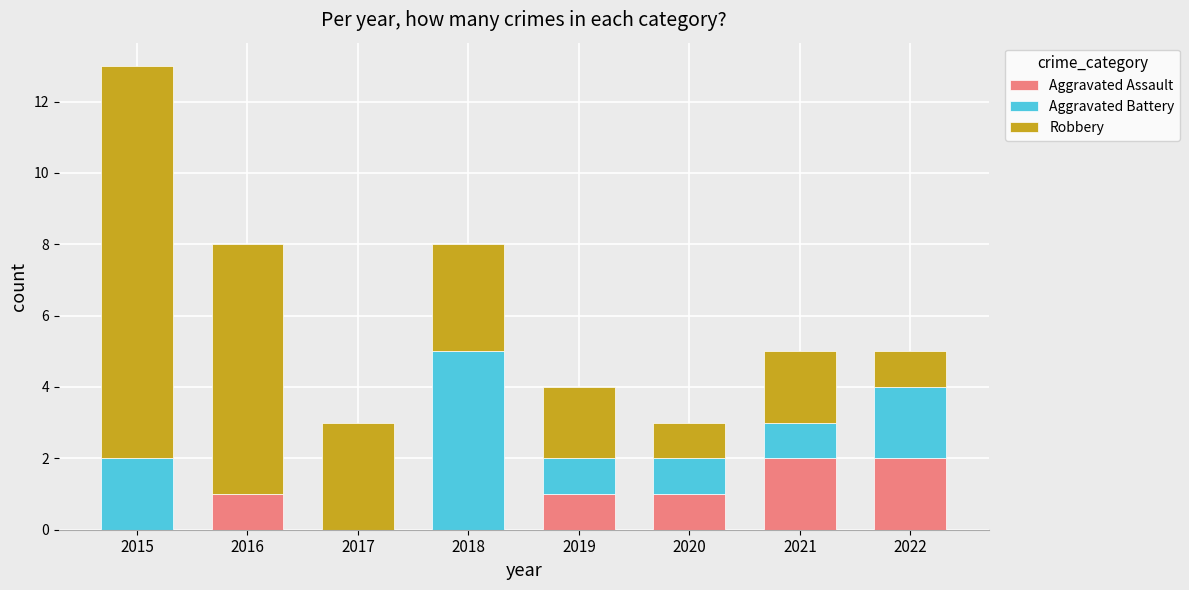

At which category is the sum across all series the highest?

2015